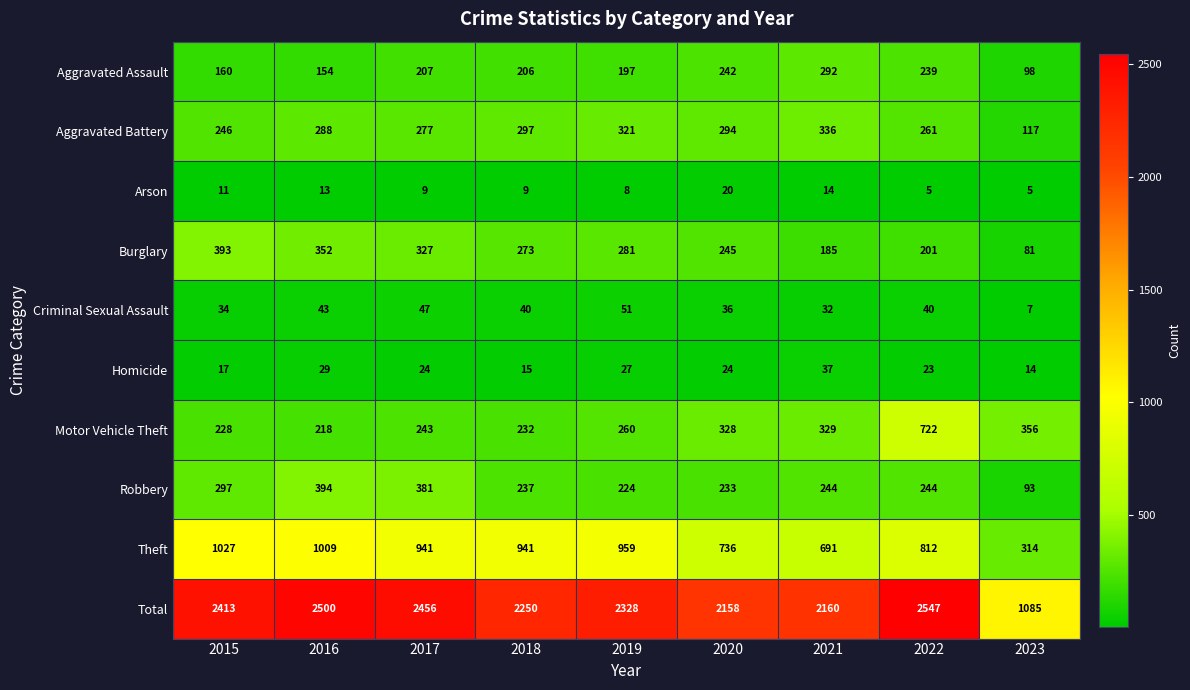

What is the maximum value for Homicide?

37